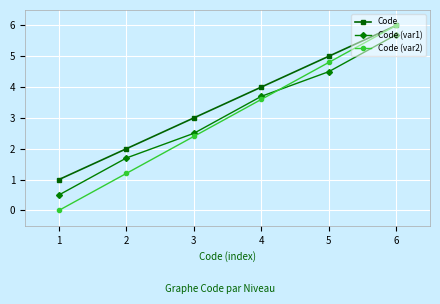

What is the average value of the Code (var2) series?

3.0